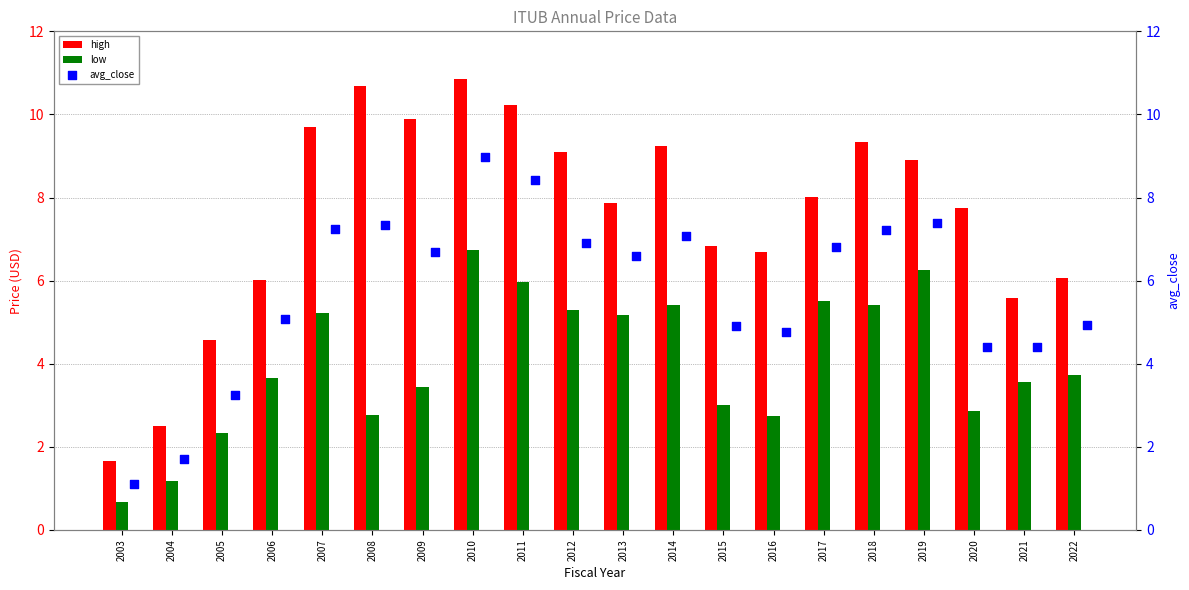

Which series has the largest Y range (max minus min)?

high